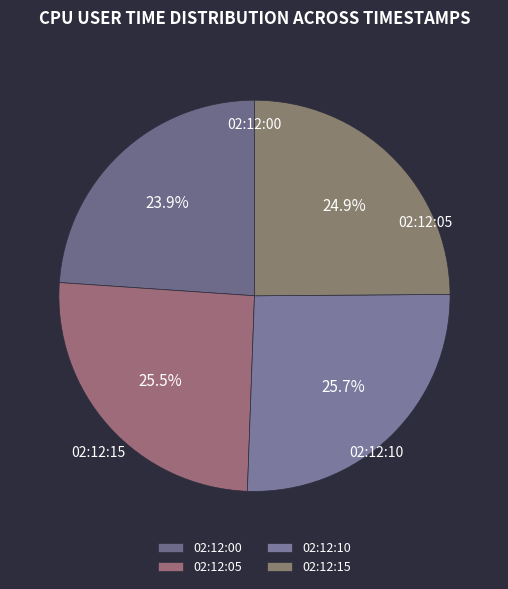

Rank the categories by value from highest to lowest.

02:12:10, 02:12:05, 02:12:15, 02:12:00